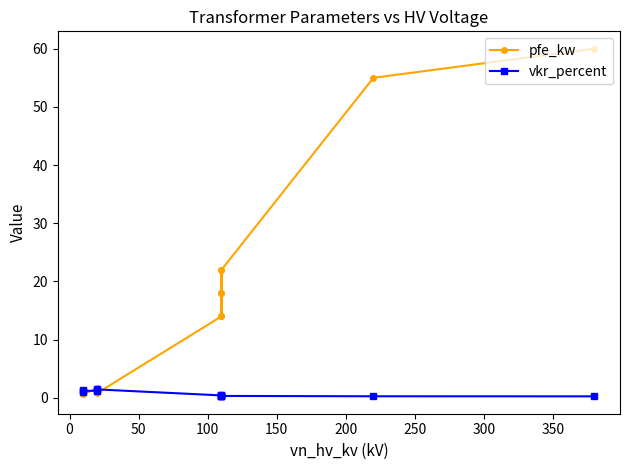

What is the sum of all pfe_kw values?

229.5